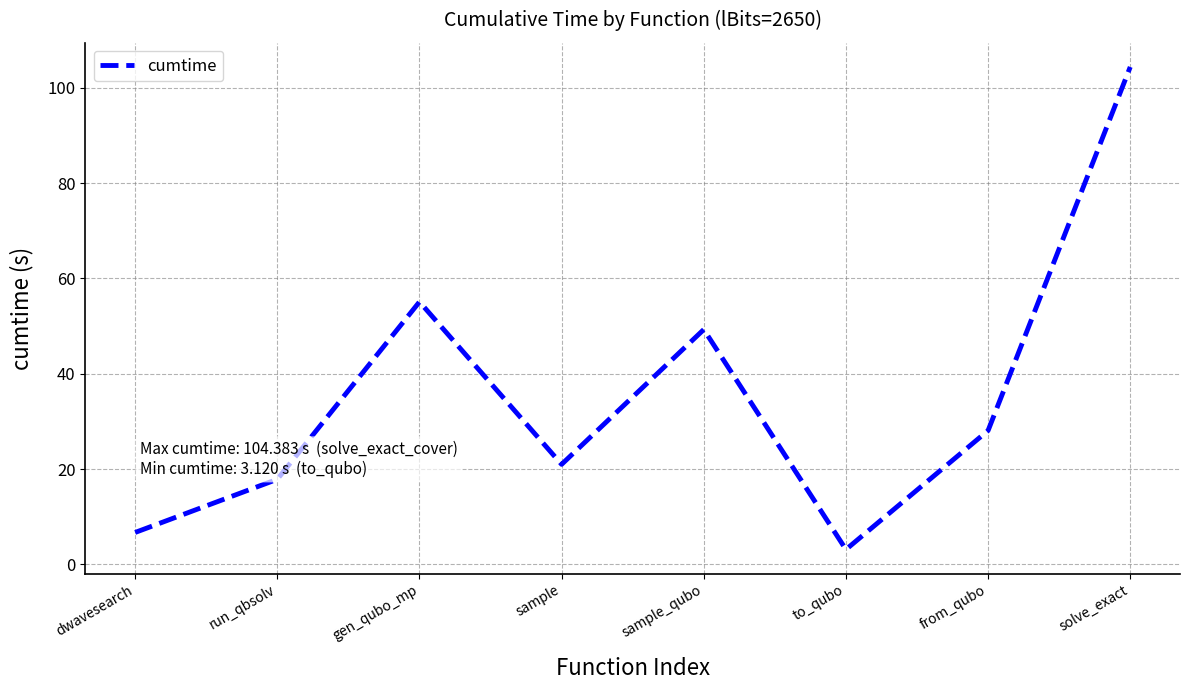

Where is the first local maximum?

gen_qubo_mp